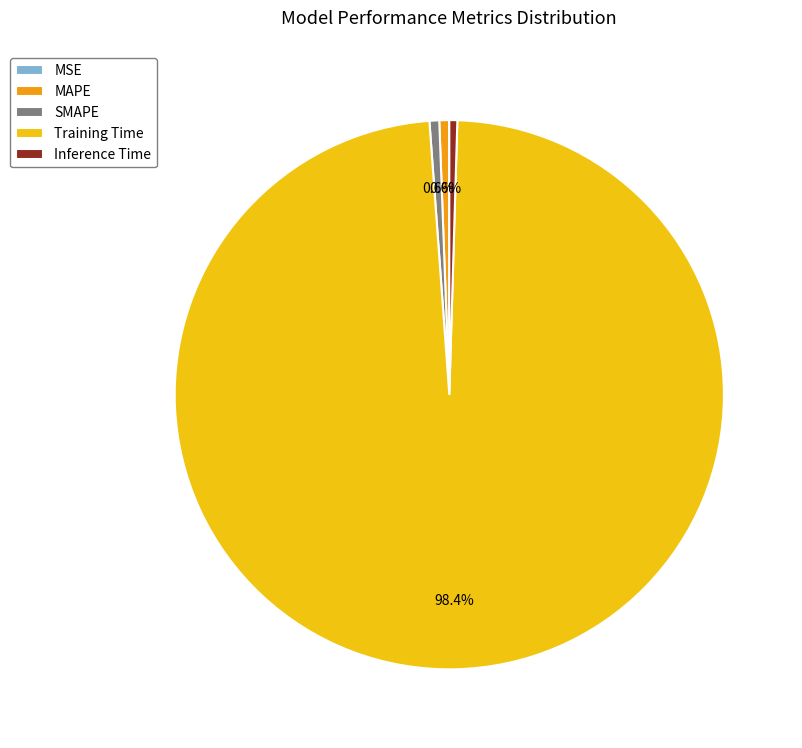

How much of the chart is everything except MAPE?

99.4%